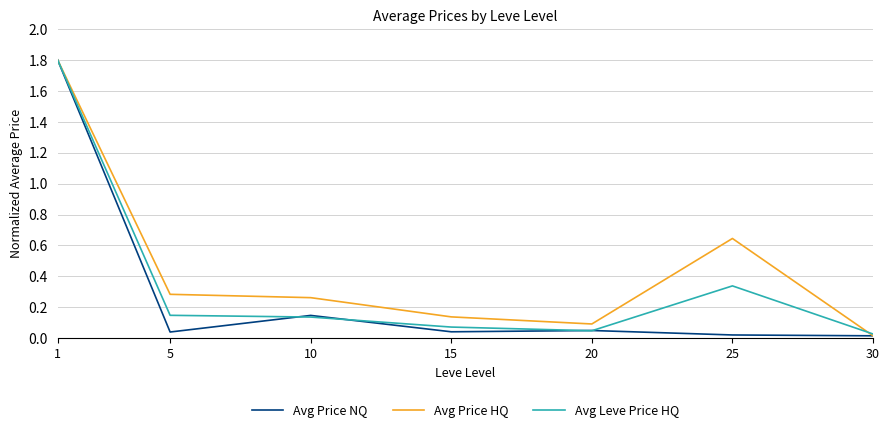

Rank the series by their average value, from highest to lowest.

Avg Price HQ, Avg Leve Price HQ, Avg Price NQ